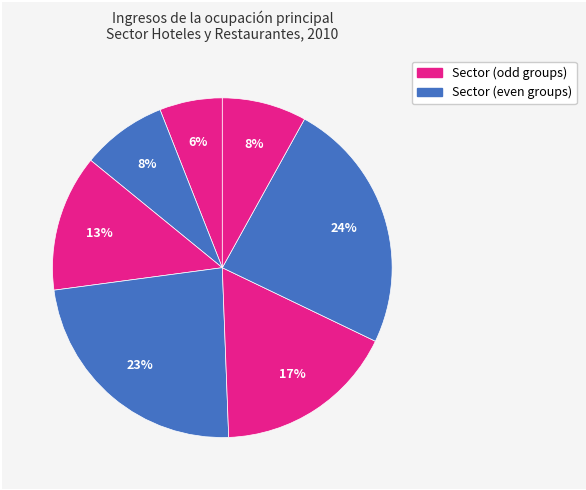

How many segments does this pie chart have?

7